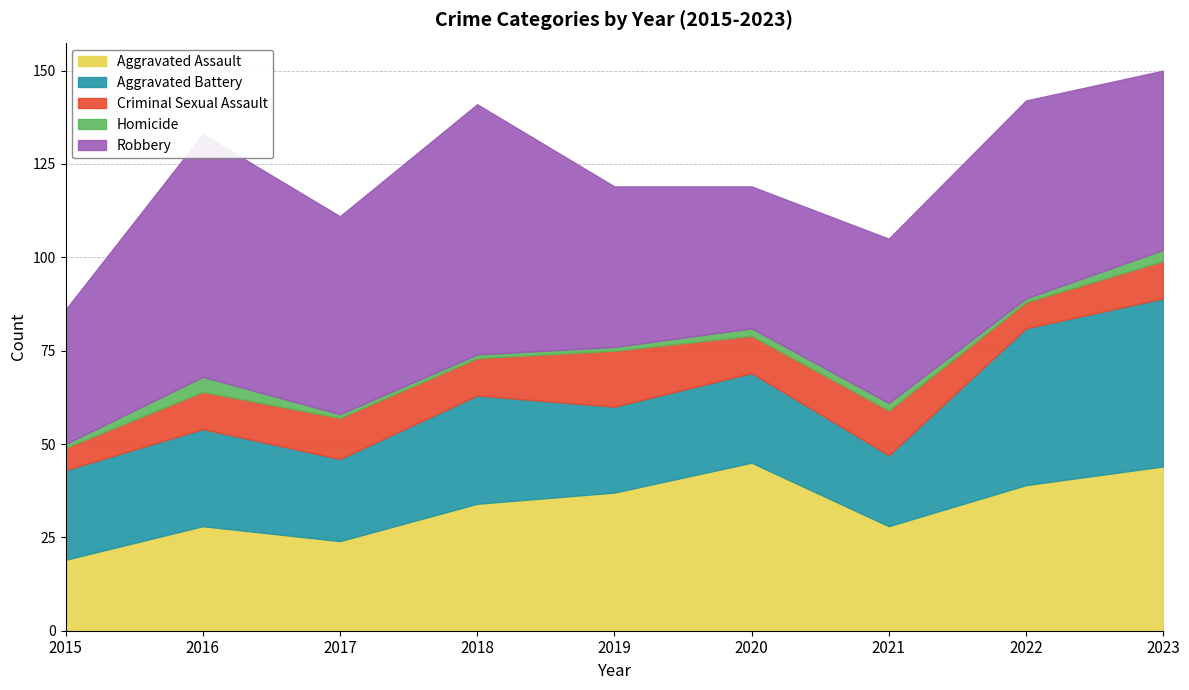

The value of Criminal Sexual Assault at 2019 is 24. True or false?

False